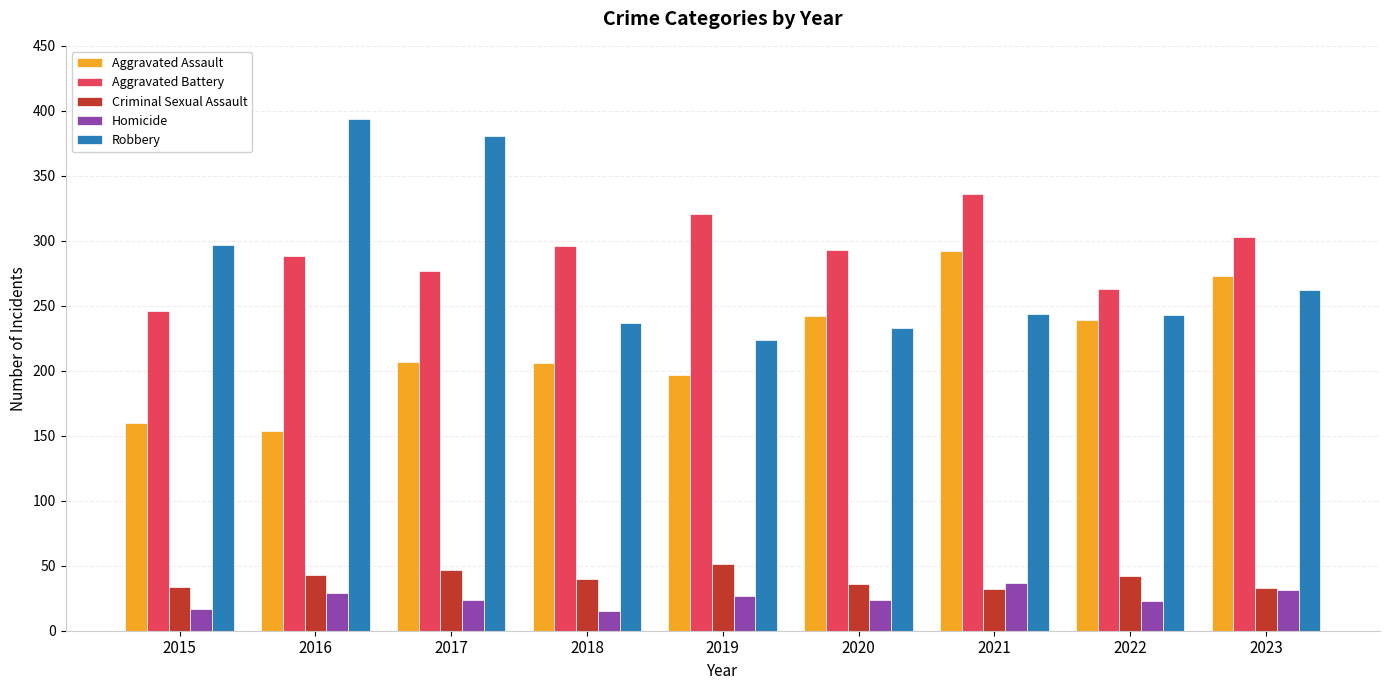

At 2018, list the series in order from smallest to largest.

Homicide, Criminal Sexual Assault, Aggravated Assault, Robbery, Aggravated Battery